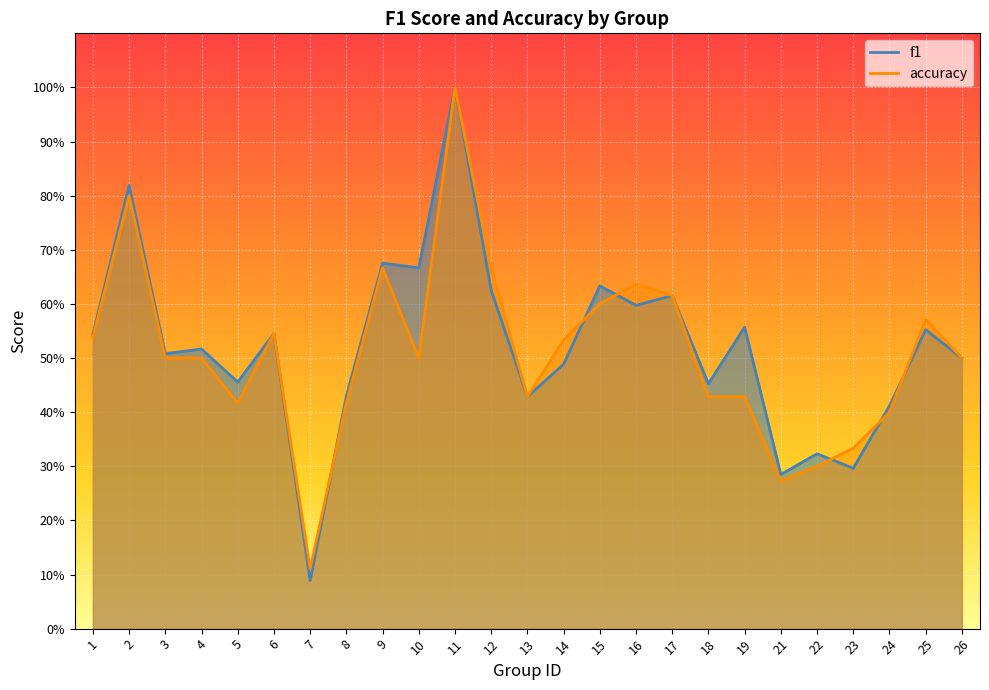

What is the difference between the maximum and minimum values in the accuracy series?

0.9